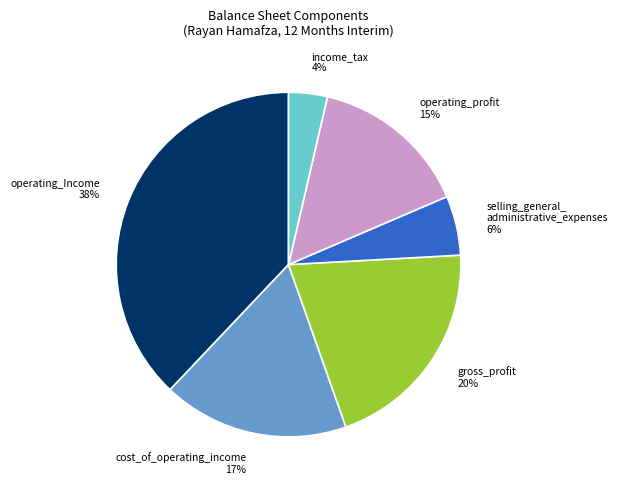

Between cost_of_operating_income 17% and gross_profit 20%, which is larger?

gross_profit 20%